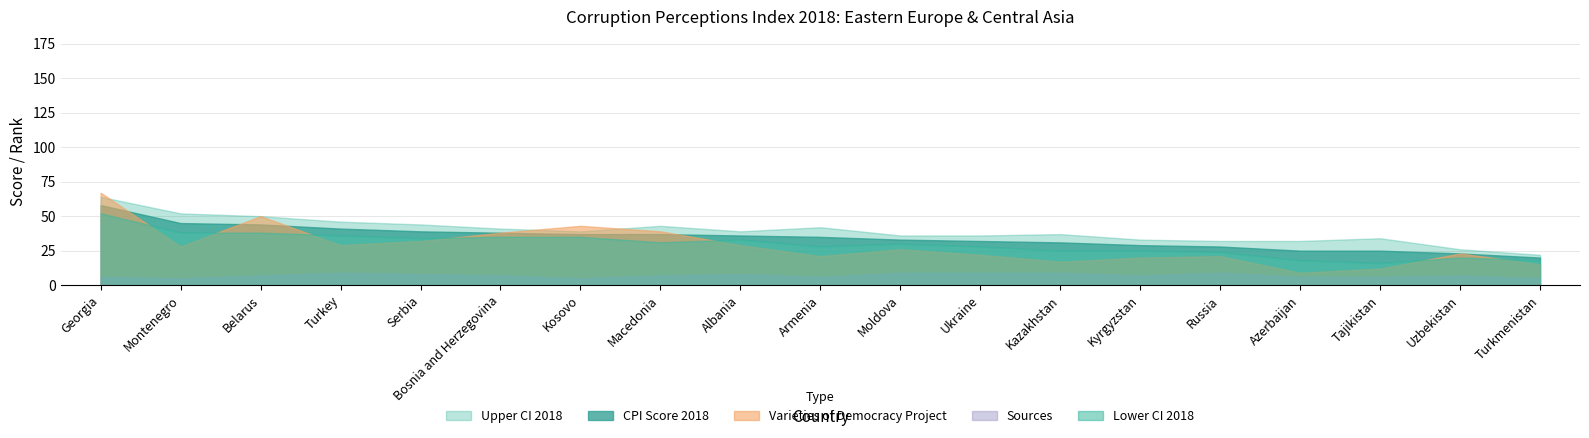

At which label does Sources reach its peak?

Turkey